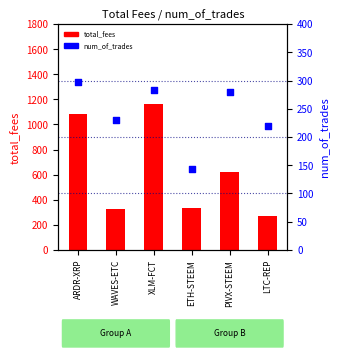

What are all the series names shown in the legend?

total_fees, num_of_trades